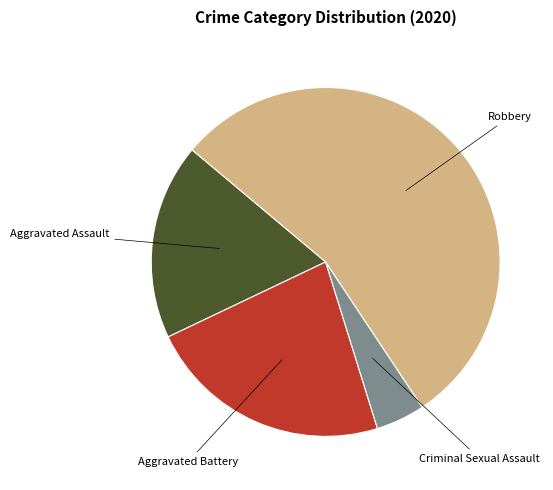

Does any single category account for the majority?

Yes